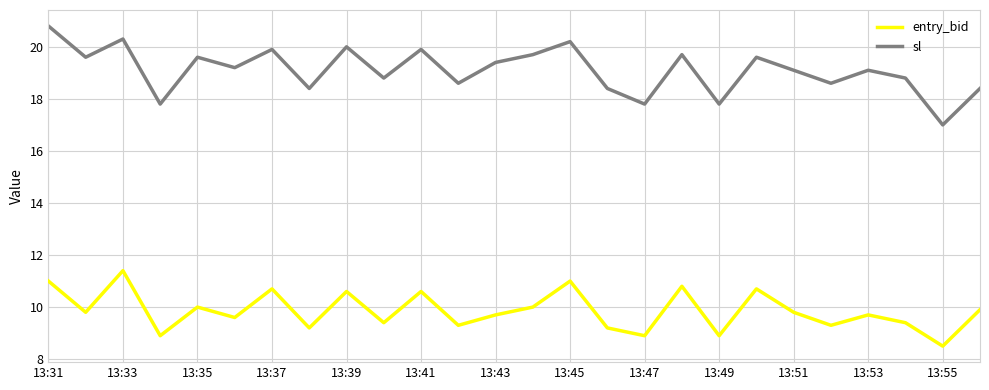

What is the difference between the maximum and minimum values in the entry_bid series?

2.9